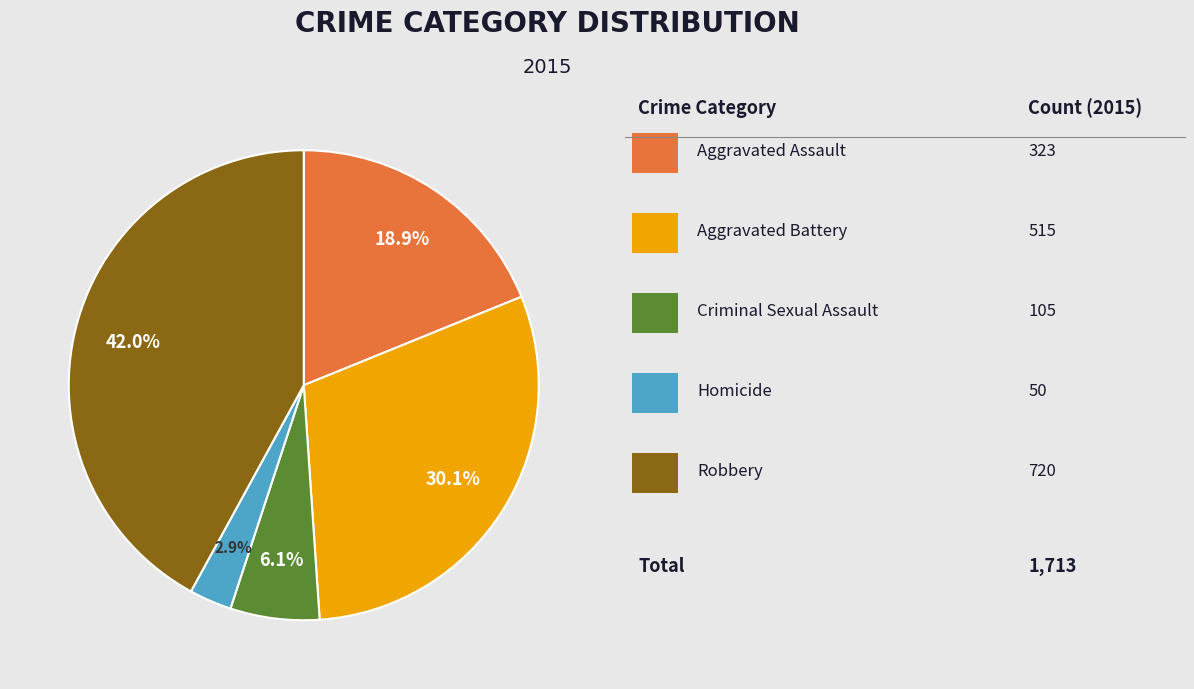

Is there any slice that represents more than half of the pie?

No